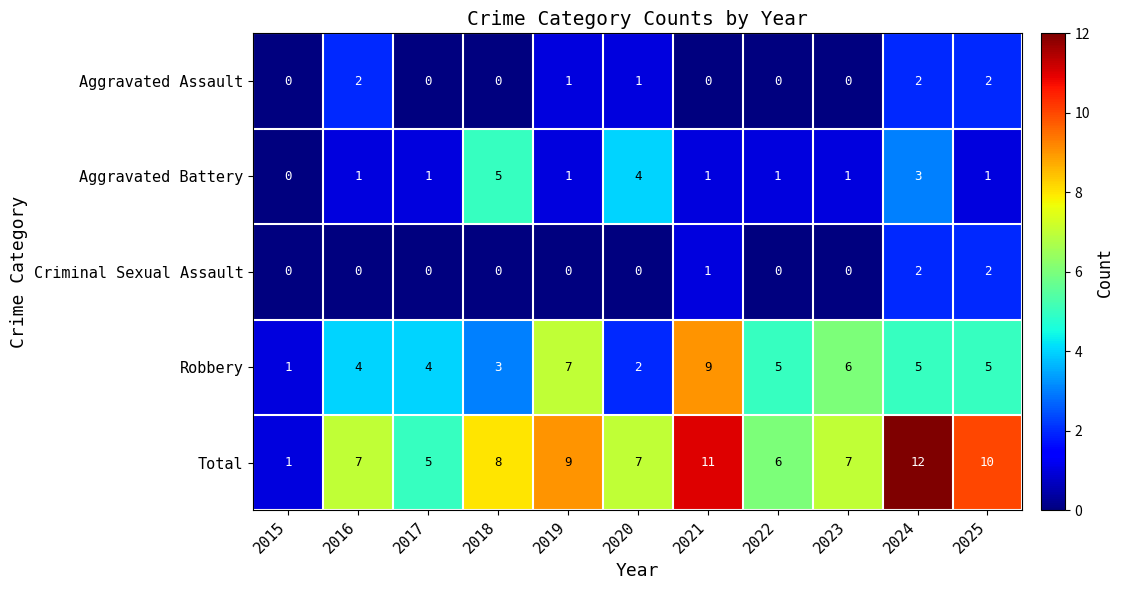

At which category is the sum across all series the highest?

2024